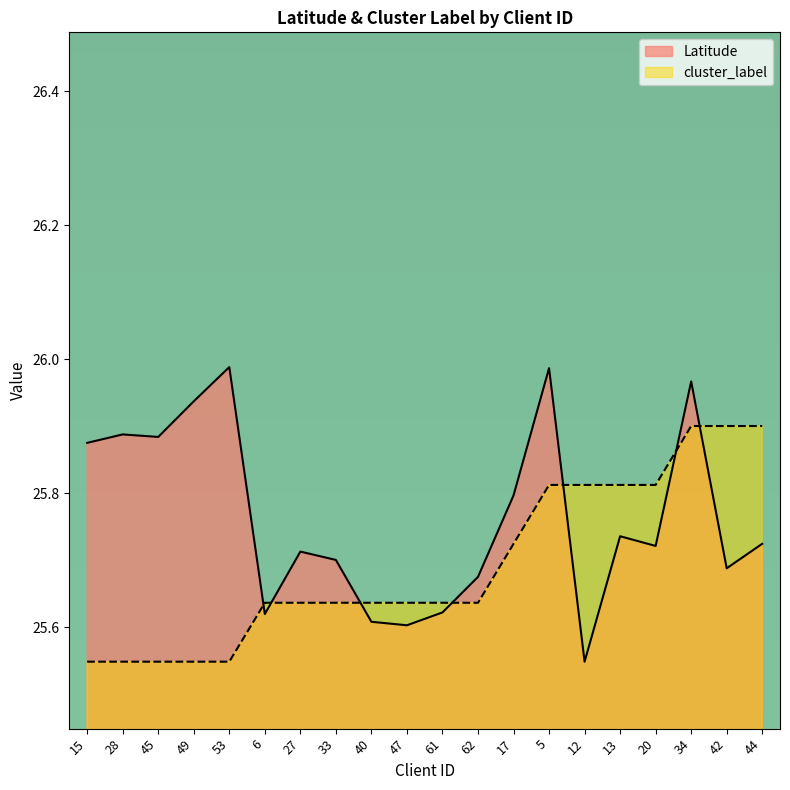

Is it true that Latitude equals 43.5 at 13?

False